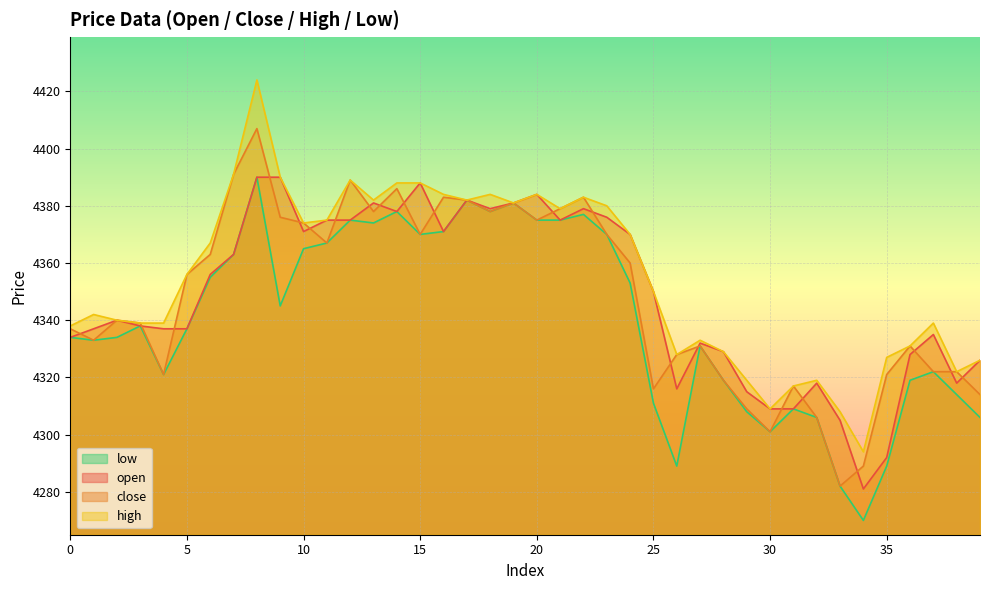

Reading left to right, transcribe all the data shown in this chart.

open: 0=4334	1=4337	2=4340	3=4338	4=4337	5=4337	6=4356	7=4363	8=4390	9=4390	10=4371	11=4375	12=4375	13=4381	14=4378	15=4388	16=4371	17=4382	18=4379	19=4381	20=4384	21=4375	22=4379	23=4376	24=4370	25=4350	26=4316	27=4332	28=4329	29=4315	30=4309	31=4309	32=4318	33=4305	34=4281	35=4292	36=4328	37=4335	38=4318	39=4326
close: 0=4337	1=4333	2=4340	3=4339	4=4321	5=4356	6=4363	7=4391	8=4407	9=4376	10=4374	11=4367	12=4389	13=4378	14=4386	15=4370	16=4383	17=4382	18=4378	19=4381	20=4375	21=4379	22=4383	23=4370	24=4360	25=4316	26=4328	27=4331	28=4319	29=4309	30=4301	31=4317	32=4306	33=4282	34=4289	35=4321	36=4331	37=4322	38=4322	39=4314
high: 0=4338	1=4342	2=4340	3=4339	4=4339	5=4356	6=4367	7=4391	8=4424	9=4390	10=4374	11=4375	12=4389	13=4382	14=4388	15=4388	16=4384	17=4382	18=4384	19=4381	20=4384	21=4379	22=4383	23=4380	24=4370	25=4350	26=4328	27=4333	28=4329	29=4319	30=4309	31=4317	32=4319	33=4308	34=4294	35=4327	36=4331	37=4339	38=4322	39=4326
low: 0=4334	1=4333	2=4334	3=4338	4=4321	5=4337	6=4355	7=4363	8=4390	9=4345	10=4365	11=4367	12=4375	13=4374	14=4378	15=4370	16=4371	17=4382	18=4378	19=4381	20=4375	21=4375	22=4377	23=4370	24=4353	25=4311	26=4289	27=4331	28=4319	29=4308	30=4301	31=4309	32=4306	33=4282	34=4270	35=4289	36=4319	37=4322	38=4314	39=4306